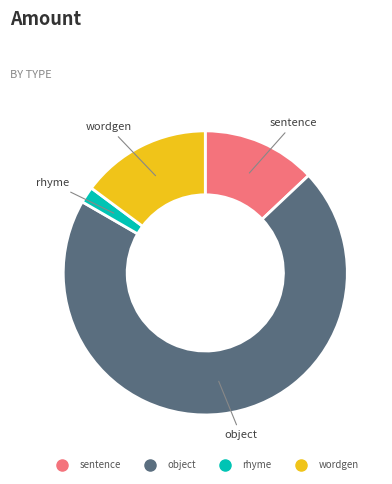

Approximately how many times larger is the value at wordgen compared to sentence?

1.1